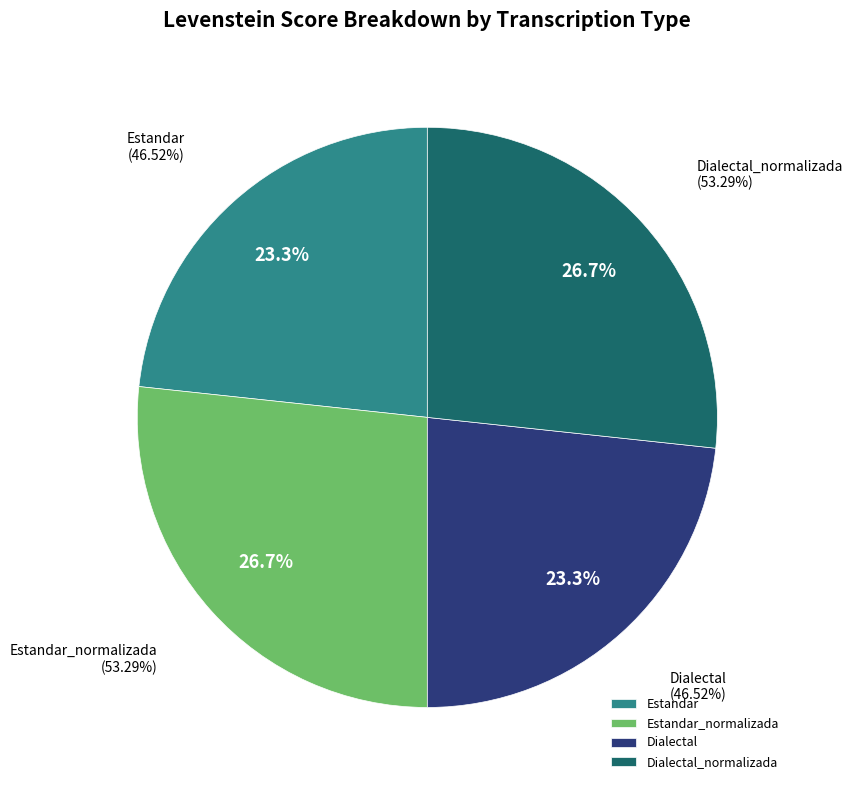

Does Dialectal_normalizada represent more than half of the total?

No